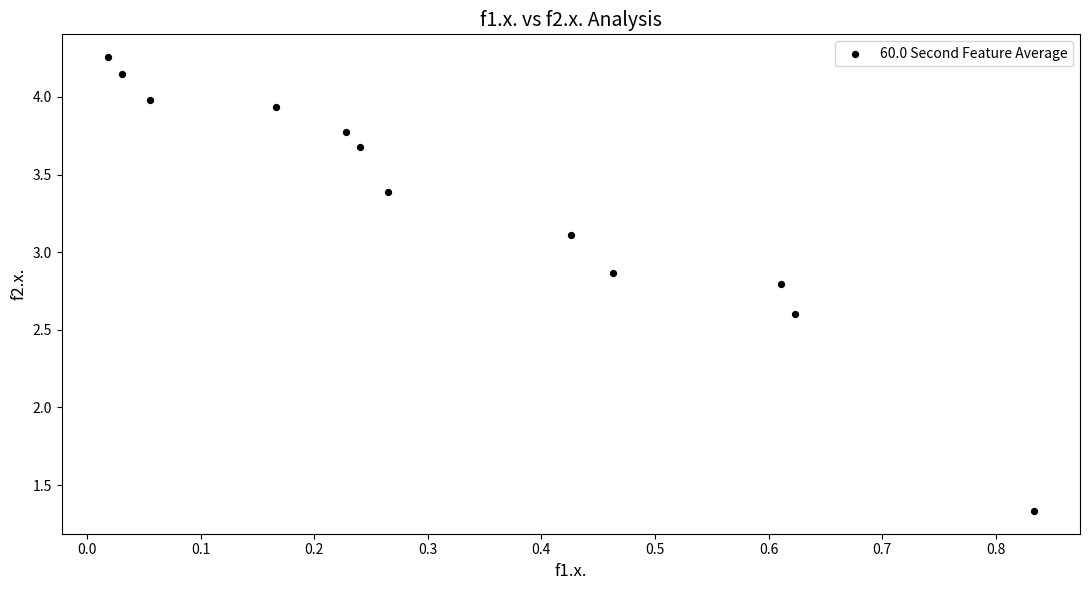

What is the average Y value?

3.3